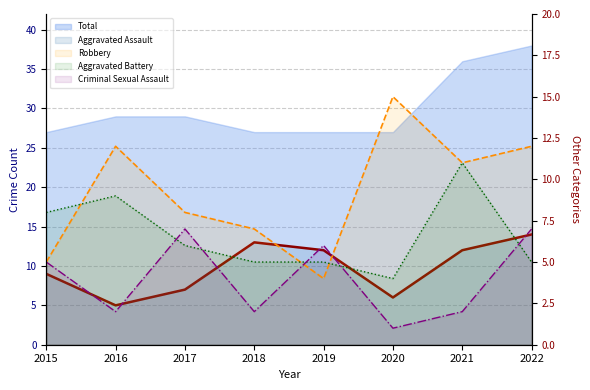

How many data points in Aggravated Battery are less than 6?

4